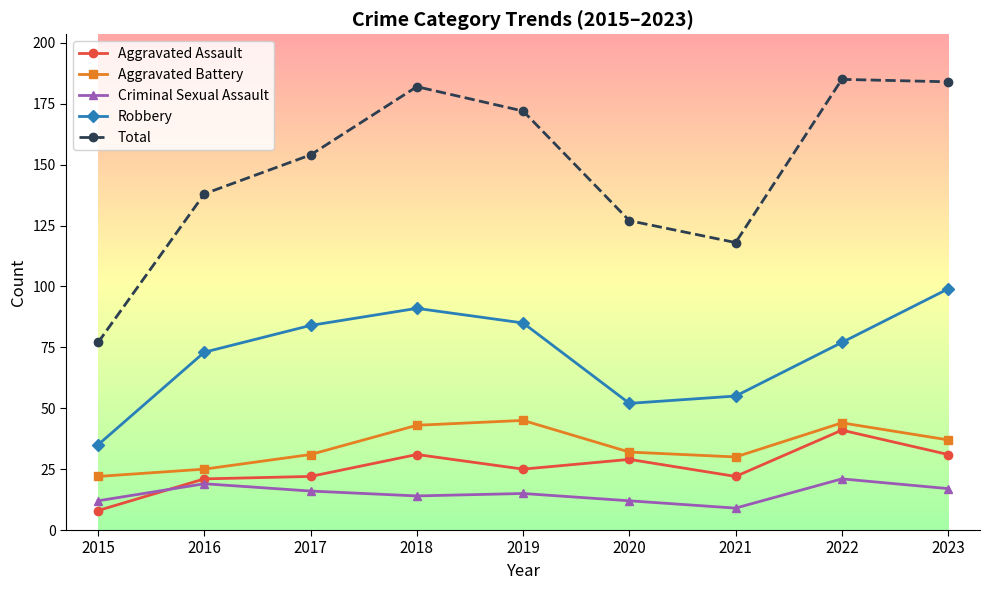

True or false: Aggravated Battery and Total cross at least once.

False